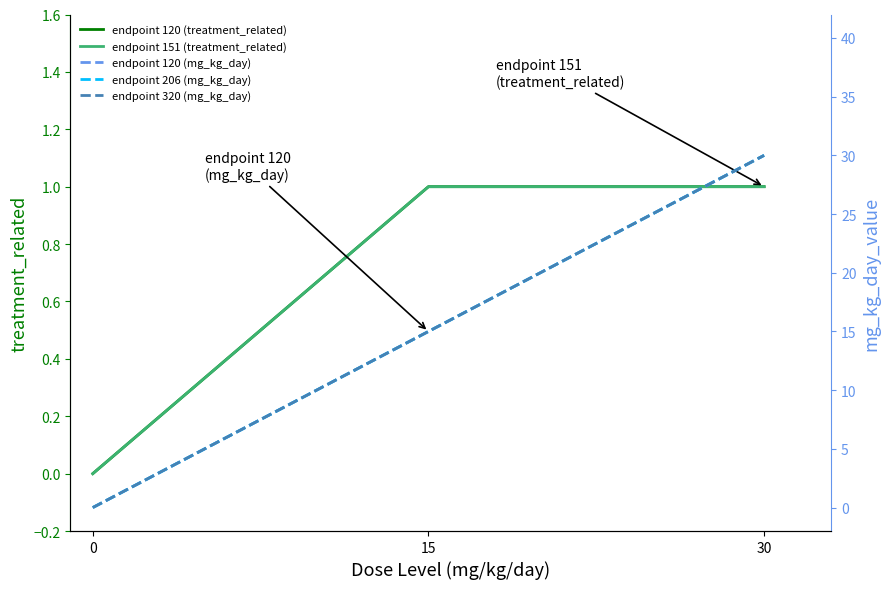

Reading right to left, list all the values displayed in this chart.

endpoint 120 (treatment_related): 1	1	0
endpoint 151 (treatment_related): 1	1	0
endpoint 120 (mg_kg_day): 30	15	0
endpoint 206 (mg_kg_day): 30	15	0
endpoint 320 (mg_kg_day): 30	15	0